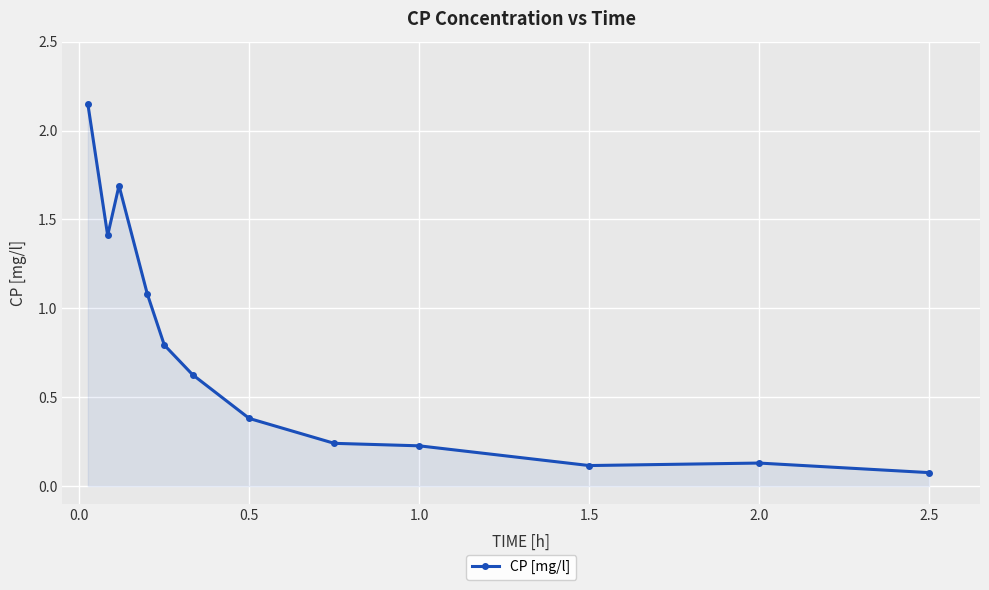

What is the difference between the second highest and second lowest values?

1.6